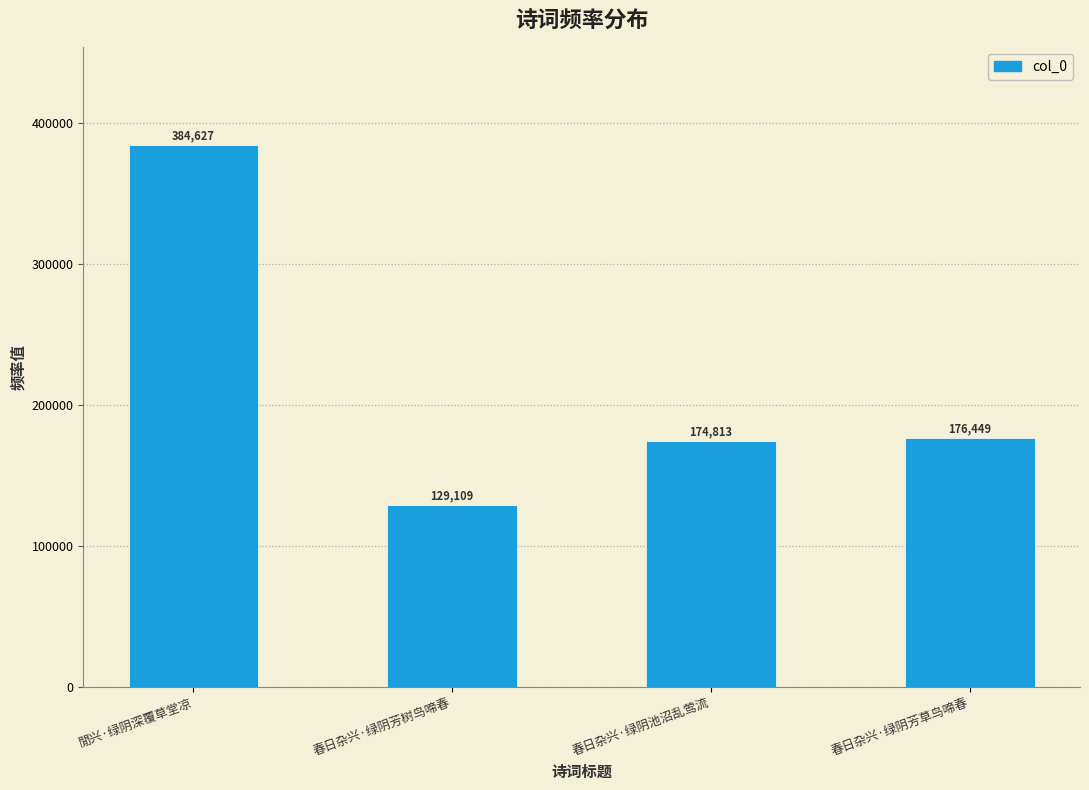

Reading left to right, what are all the values shown in this chart?

384627	129109	174813	176449